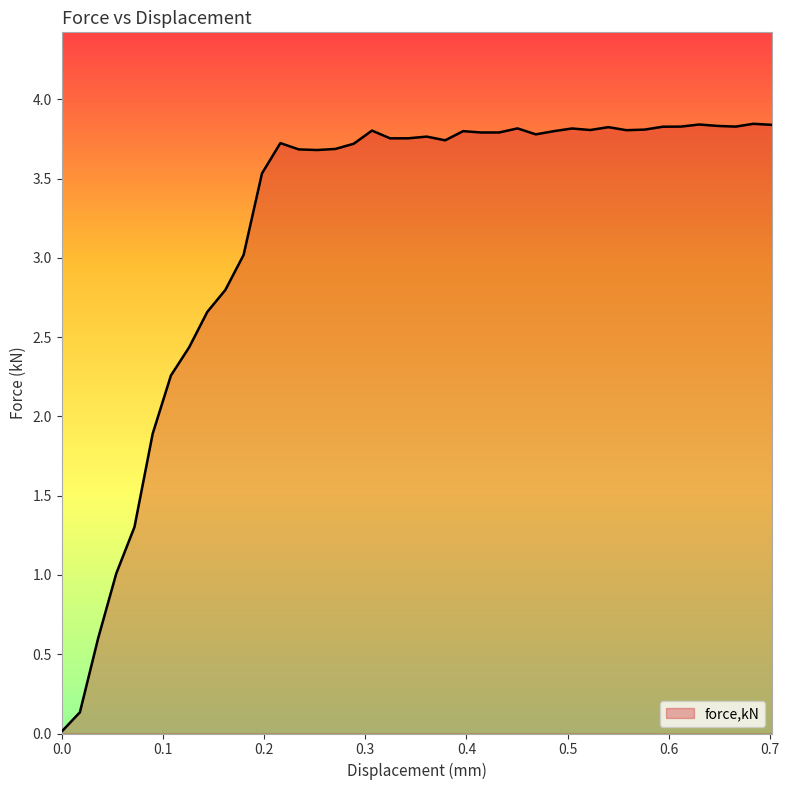

How many categories are shown in the chart?

40